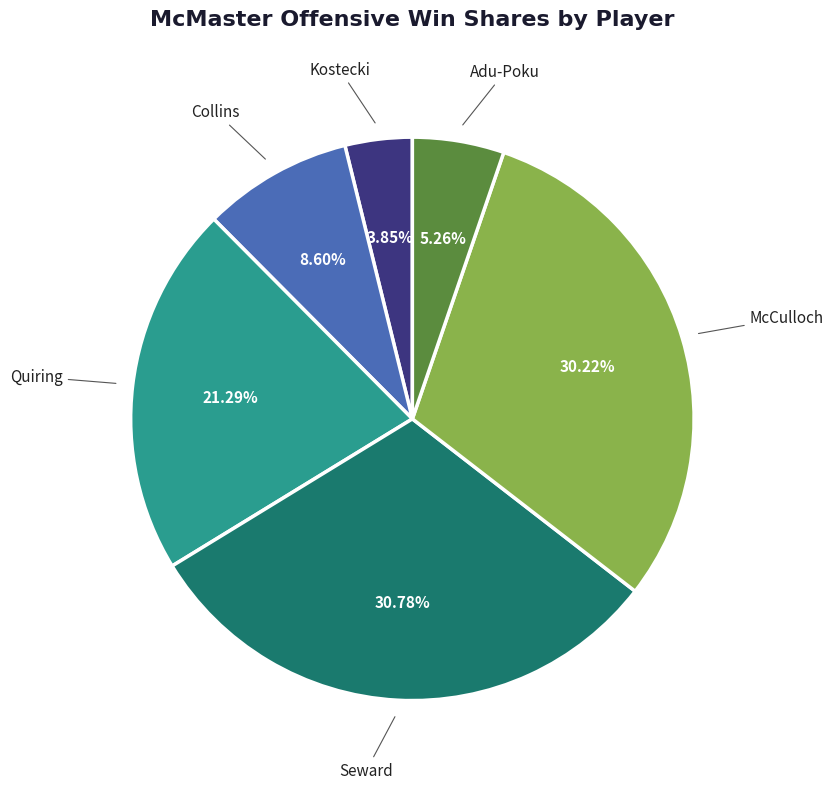

Does any single category account for the majority?

No